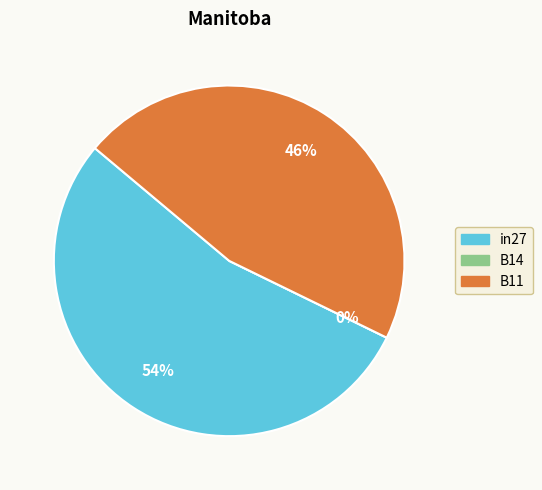

Is it true that B11 is 31% of the pie?

False